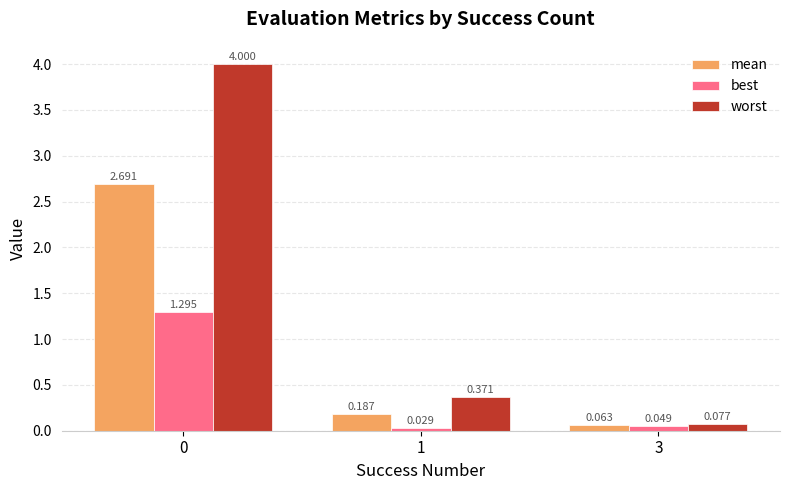

Which category has the lowest value in the best series?

1